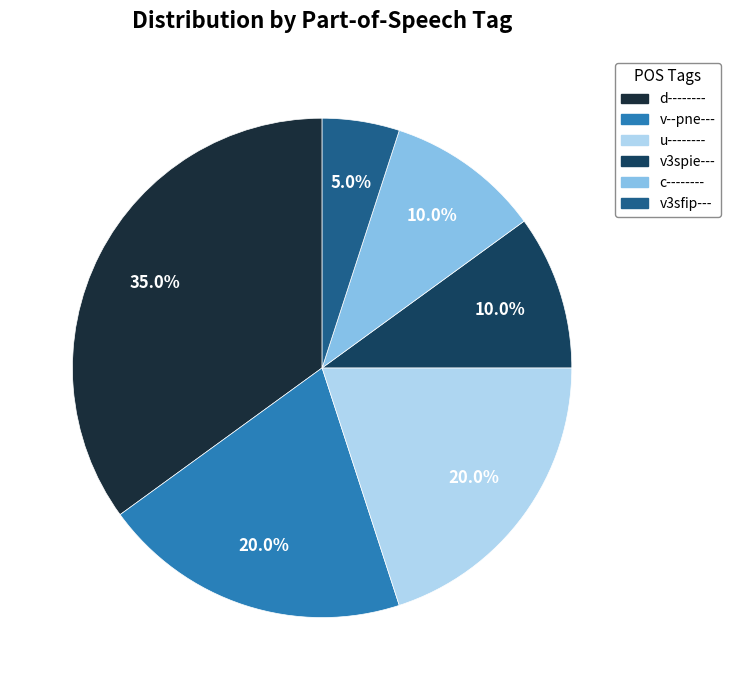

What is the ratio of the value at d-------- to the value at v--pne---?

1.8